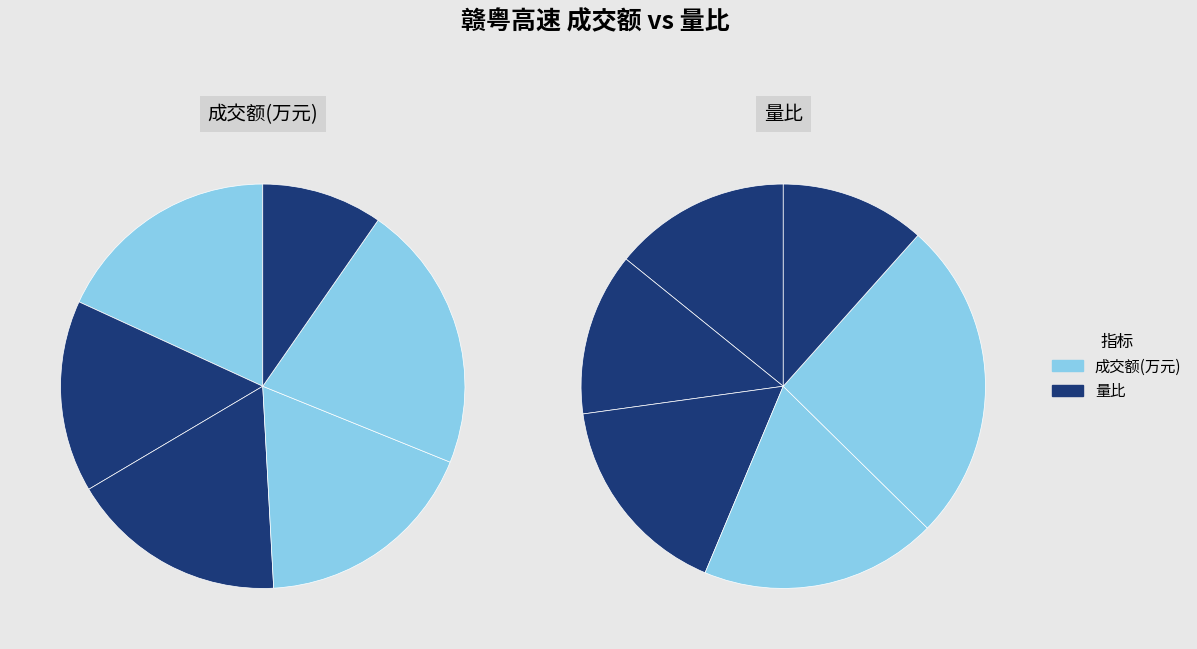

What is the largest slice in the pie chart?

2022-11-11